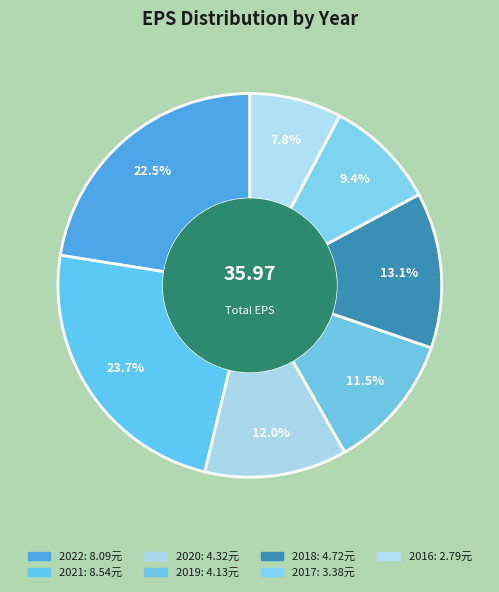

The 2018 slice represents 7% of the pie. True or false?

False